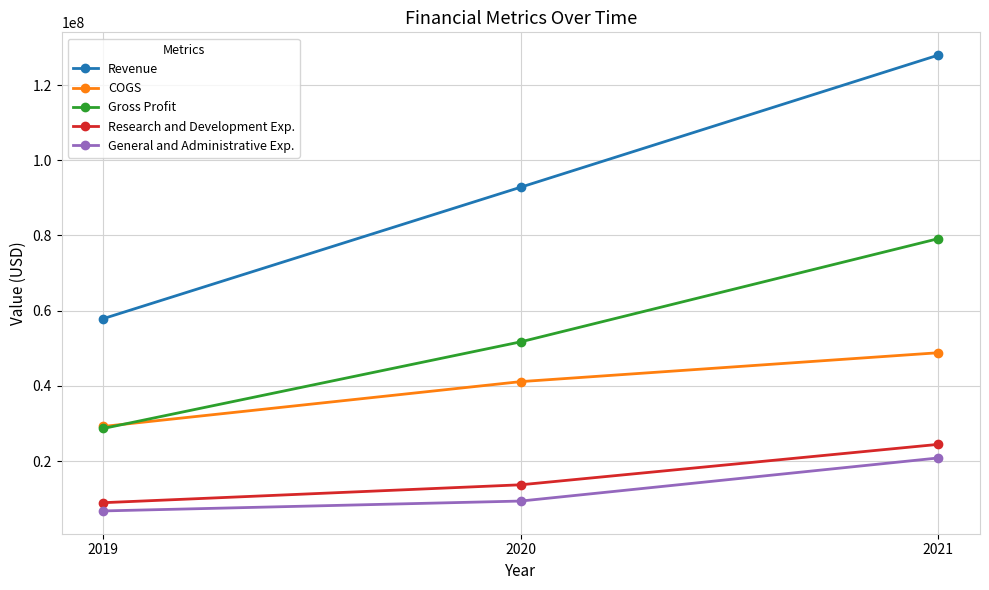

How many Revenue values are between 57883000 and 127950000?

3